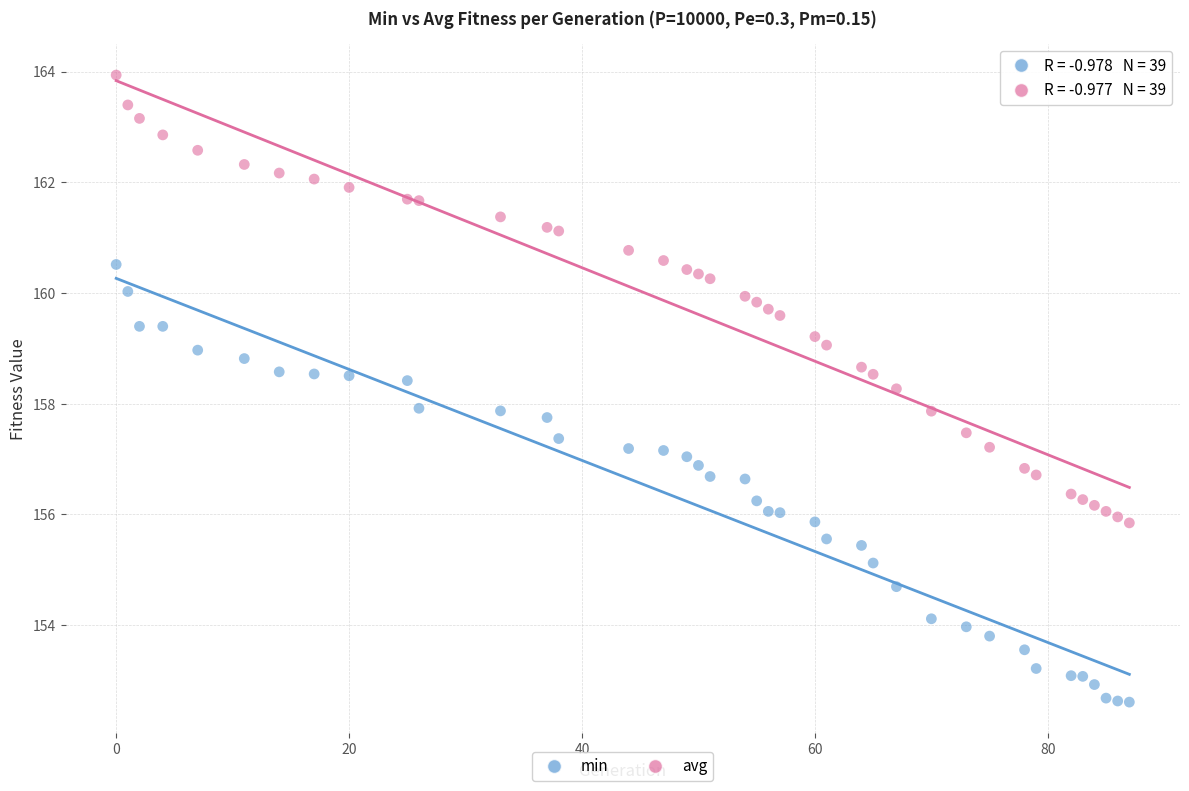

Which series has the largest Y range (max minus min)?

avg